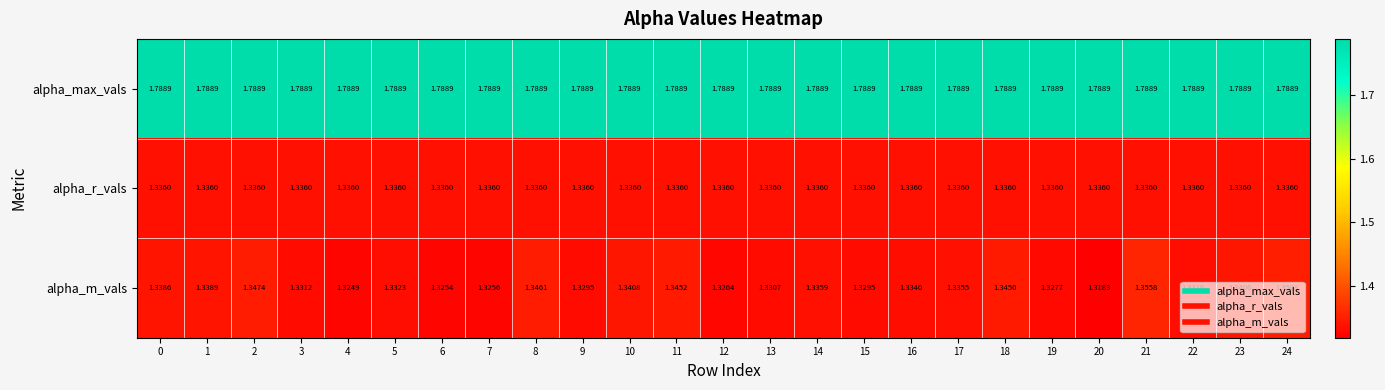

At 17, list the series in order from smallest to largest.

alpha_m_vals, alpha_r_vals, alpha_max_vals